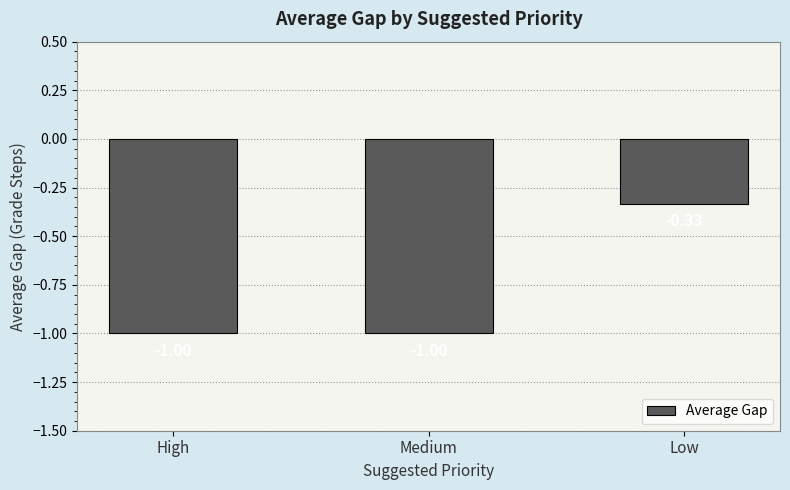

What is the sum of all values?

-2.3